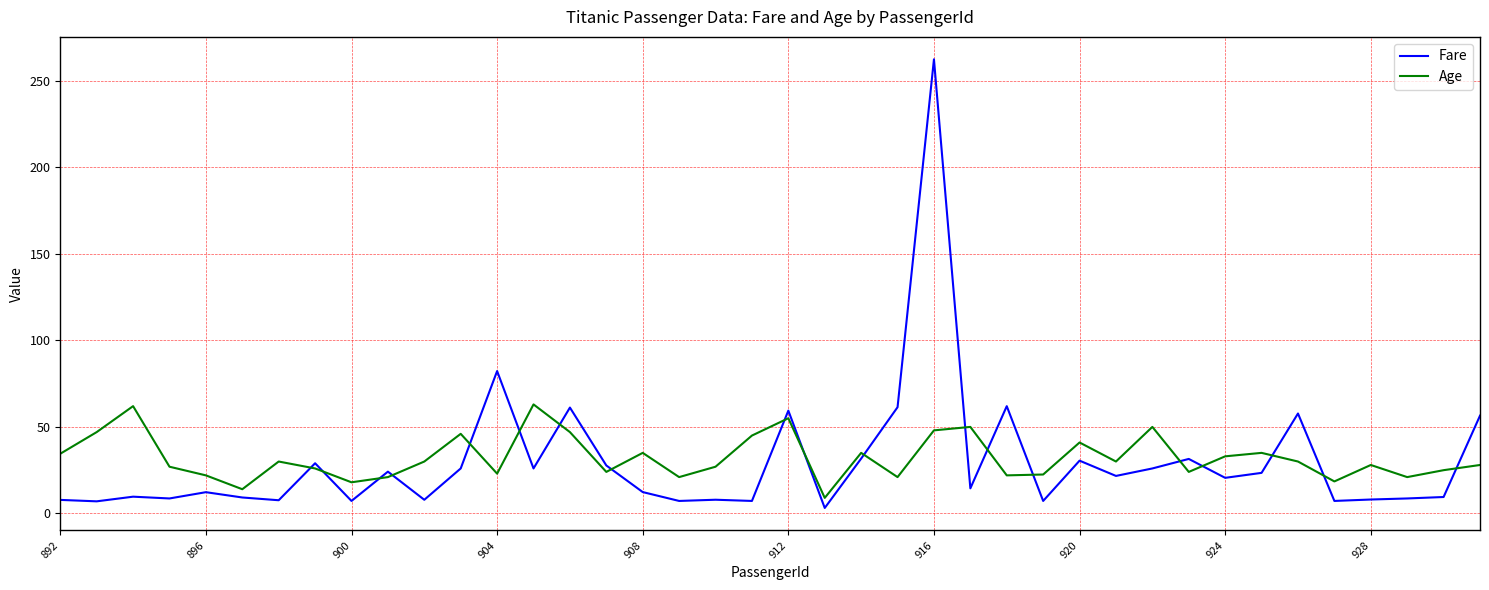

What is the maximum value for Fare?

262.4